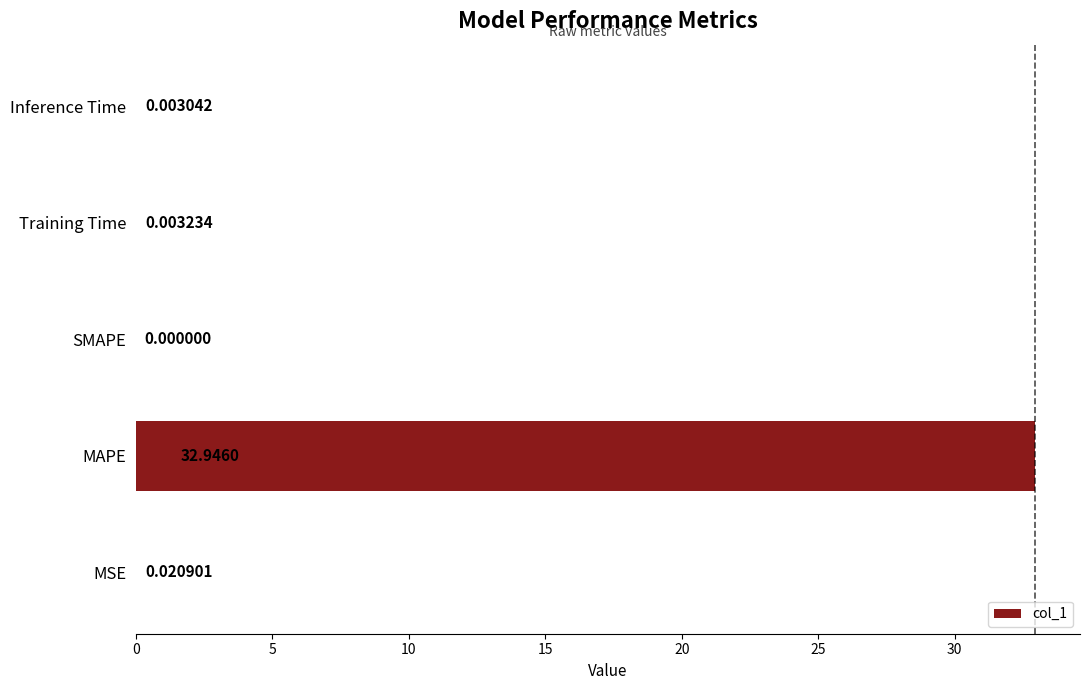

At which label is the value closest to 16?

MSE